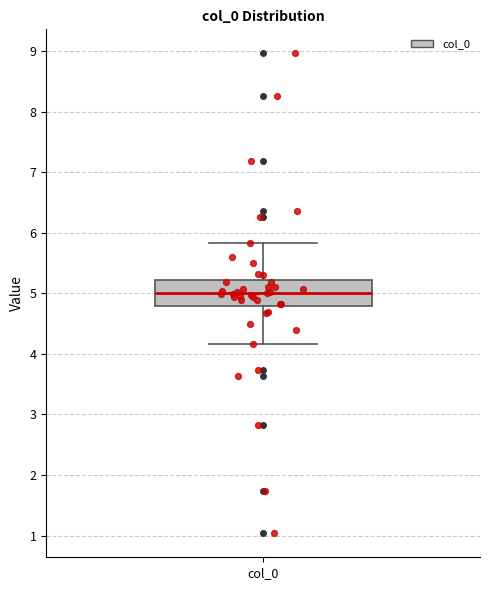

Read this box plot against the y-axis: the position of the median line, the range covered by the box, and the ends of both whiskers. The values are not printed on the chart, so give them approximately, as read against the axis.

median 5.0, box 4.8 to 5.2, whiskers 4.2 to 5.8